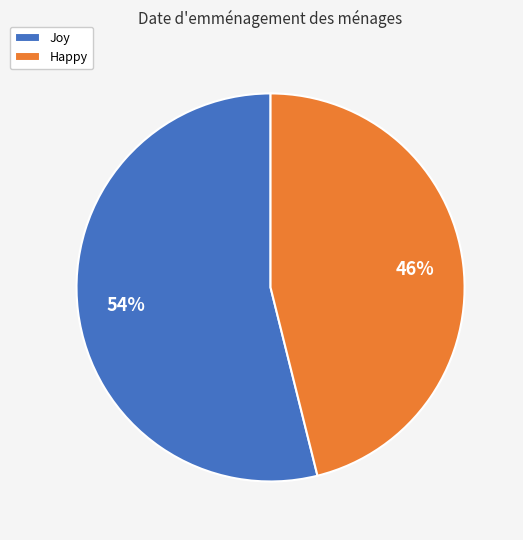

What is the largest slice in the pie chart?

Joy